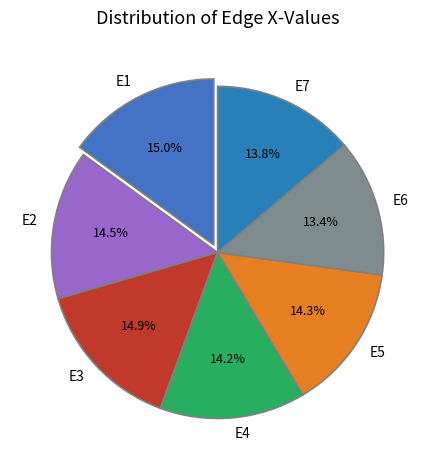

What percentage is NOT represented by E4?

85.8%